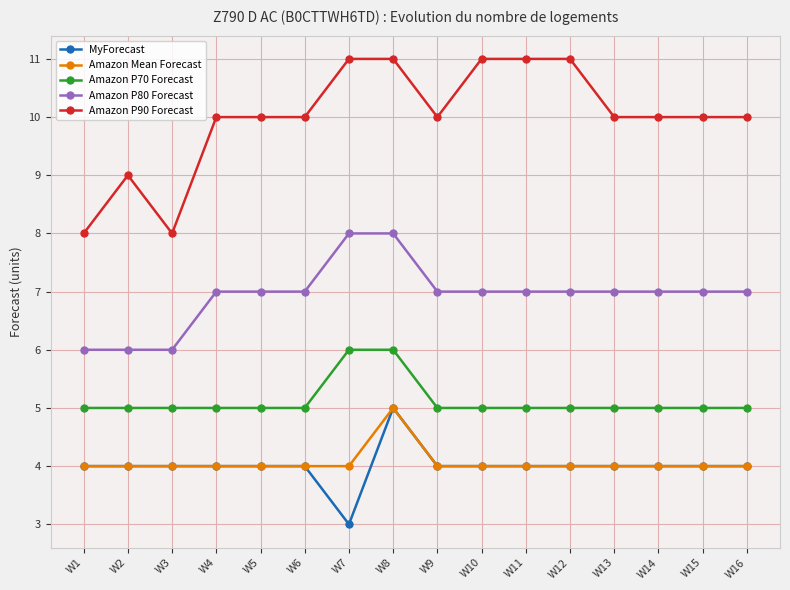

Count the Amazon P80 Forecast values in the range 7 to 8.

13